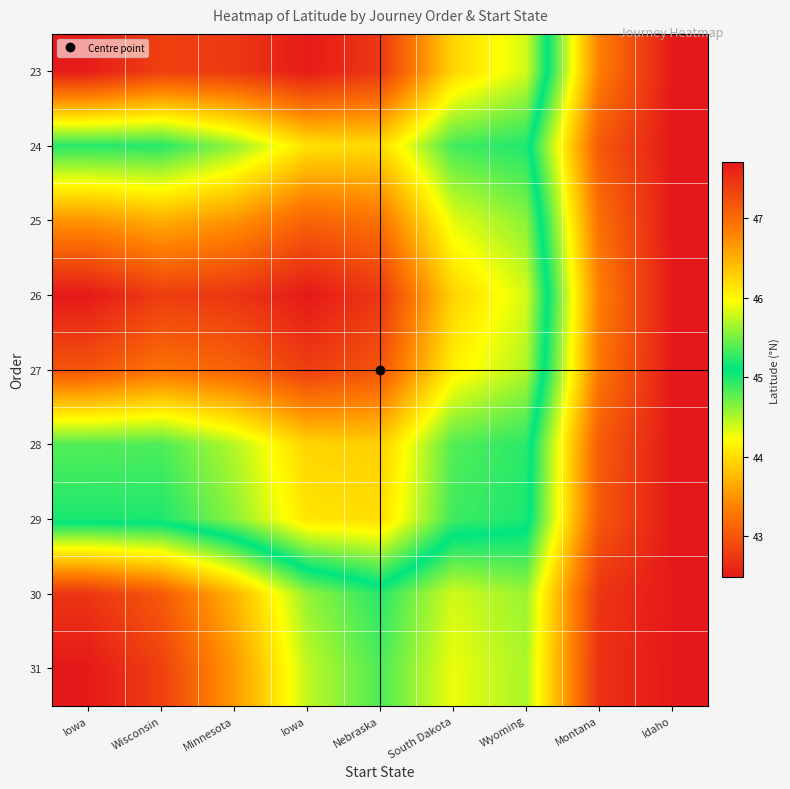

At Iowa, list the series in order from smallest to largest.

26, 23, 27, 25, 28, 24, 29, 30, 31